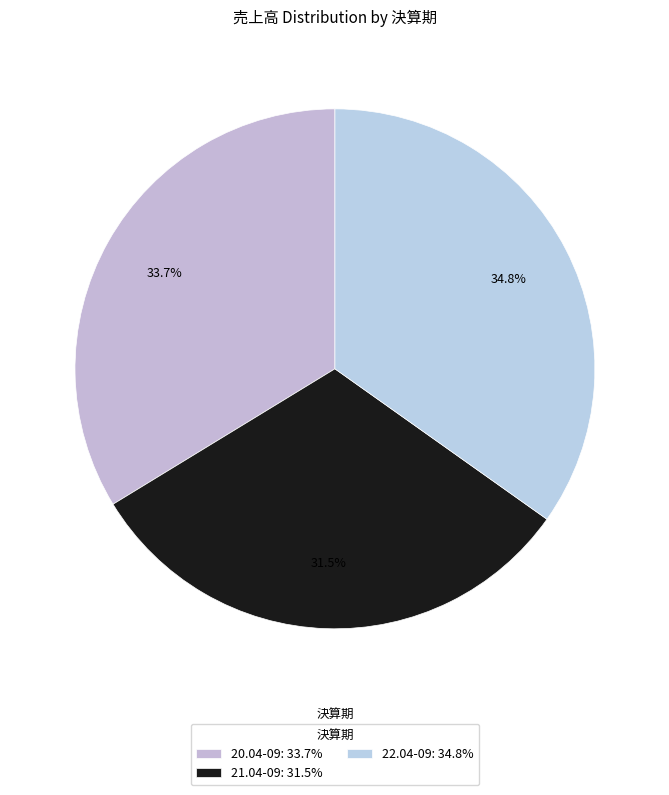

What is the ratio of the value at 22.04-09 to the value at 20.04-09?

1.0